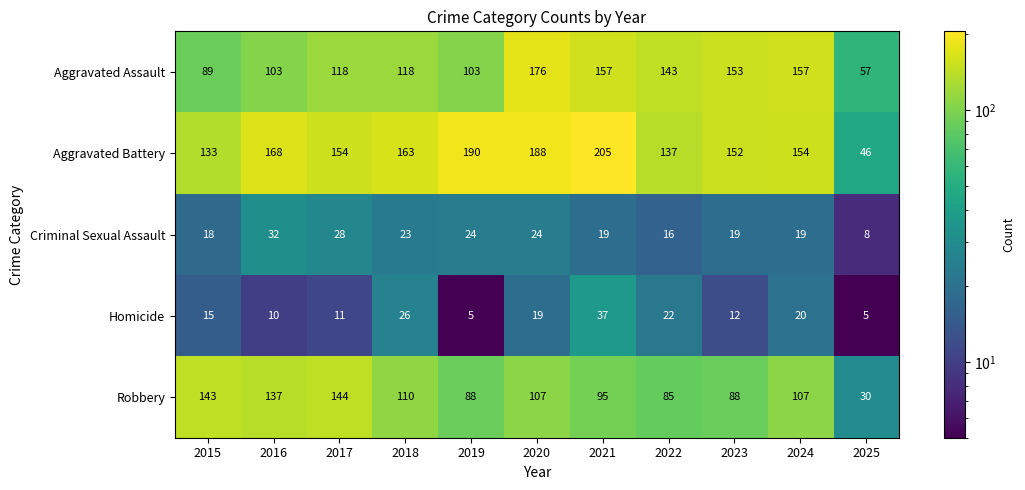

What is the spread (max minus min) of values at 2021?

186